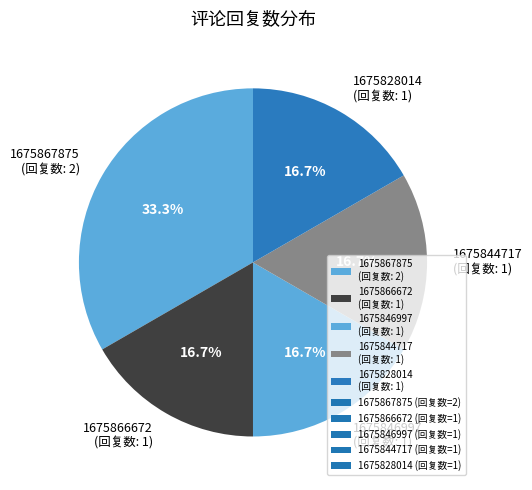

Which category has the biggest portion of the pie?

1675867875